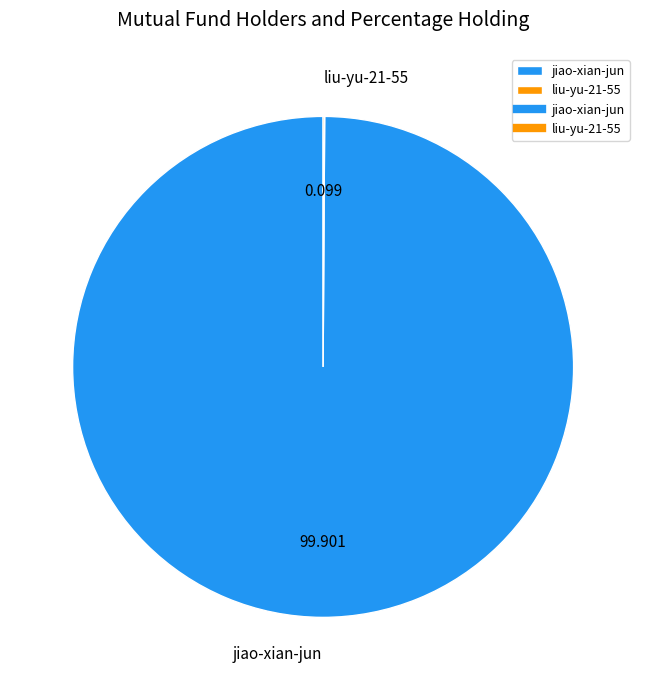

What is the largest slice in the pie chart?

jiao-xian-jun